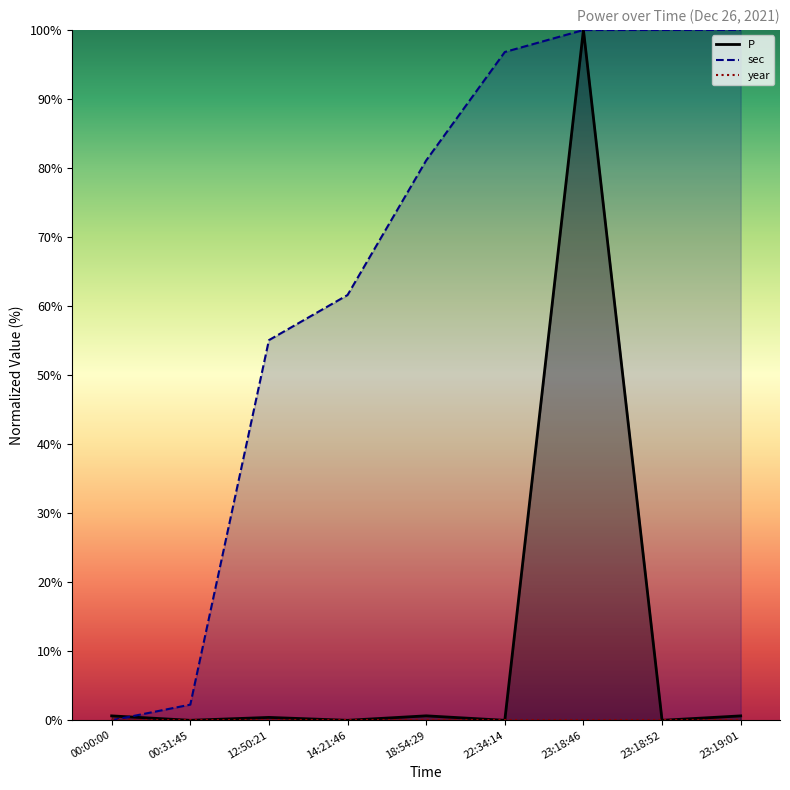

Is it true that year equals 0.0 at 23:18:46?

True